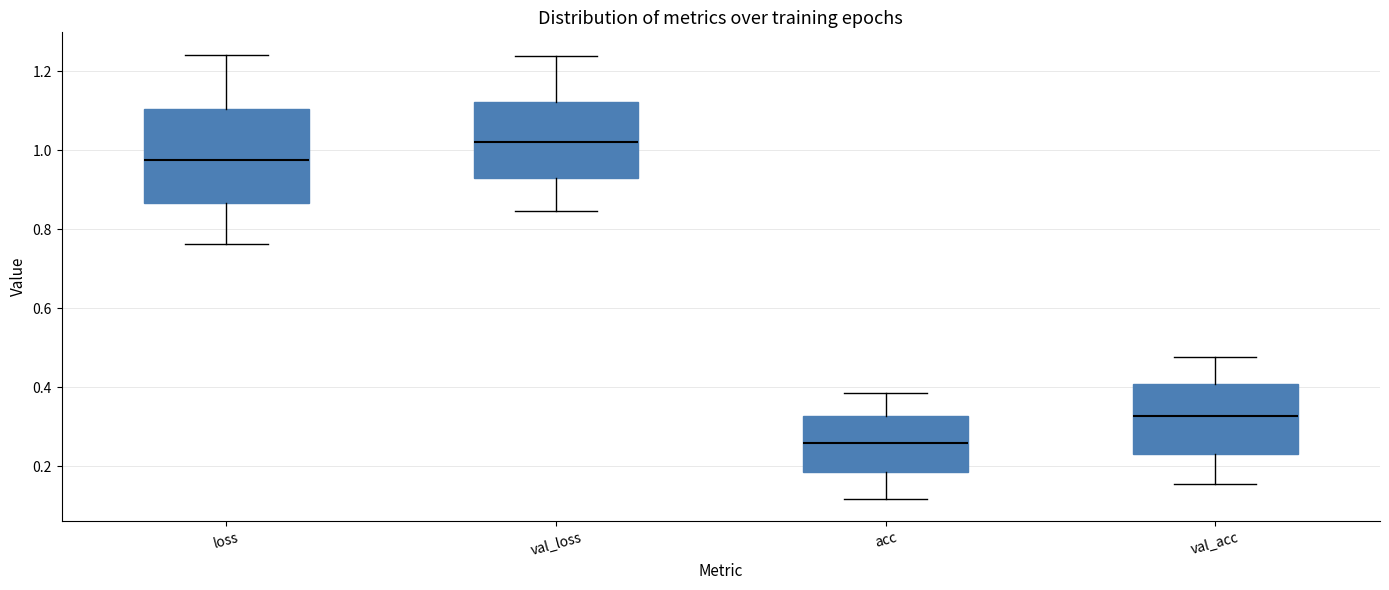

Reading left to right, transcribe this box plot: for each box, give where its median line is, the range the box spans, and where its two whiskers end, as read against the y-axis. The values are not printed on the chart, so give them approximately, as read against the axis.

loss: median 0.98, box 0.86 to 1.10, whiskers 0.76 to 1.24
val_loss: median 1.02, box 0.92 to 1.12, whiskers 0.84 to 1.24
acc: median 0.26, box 0.18 to 0.32, whiskers 0.12 to 0.38
val_acc: median 0.32, box 0.24 to 0.40, whiskers 0.16 to 0.48